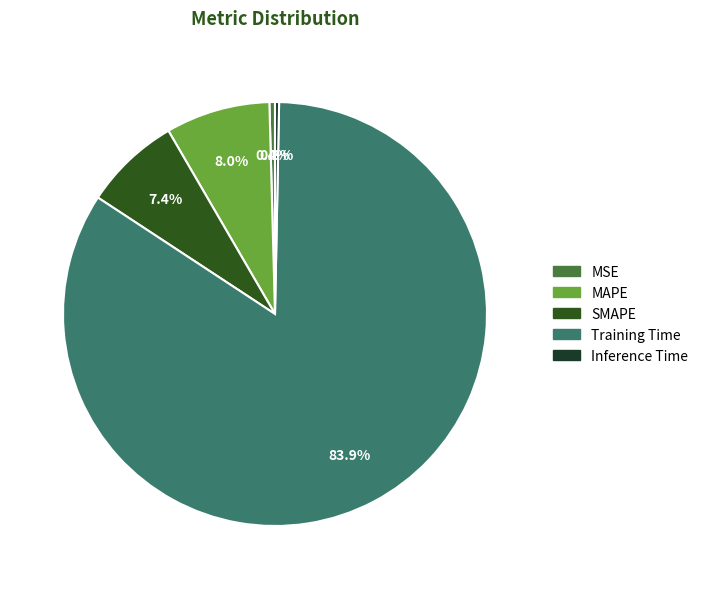

To the nearest percent, what percentage of the pie is MAPE?

8%